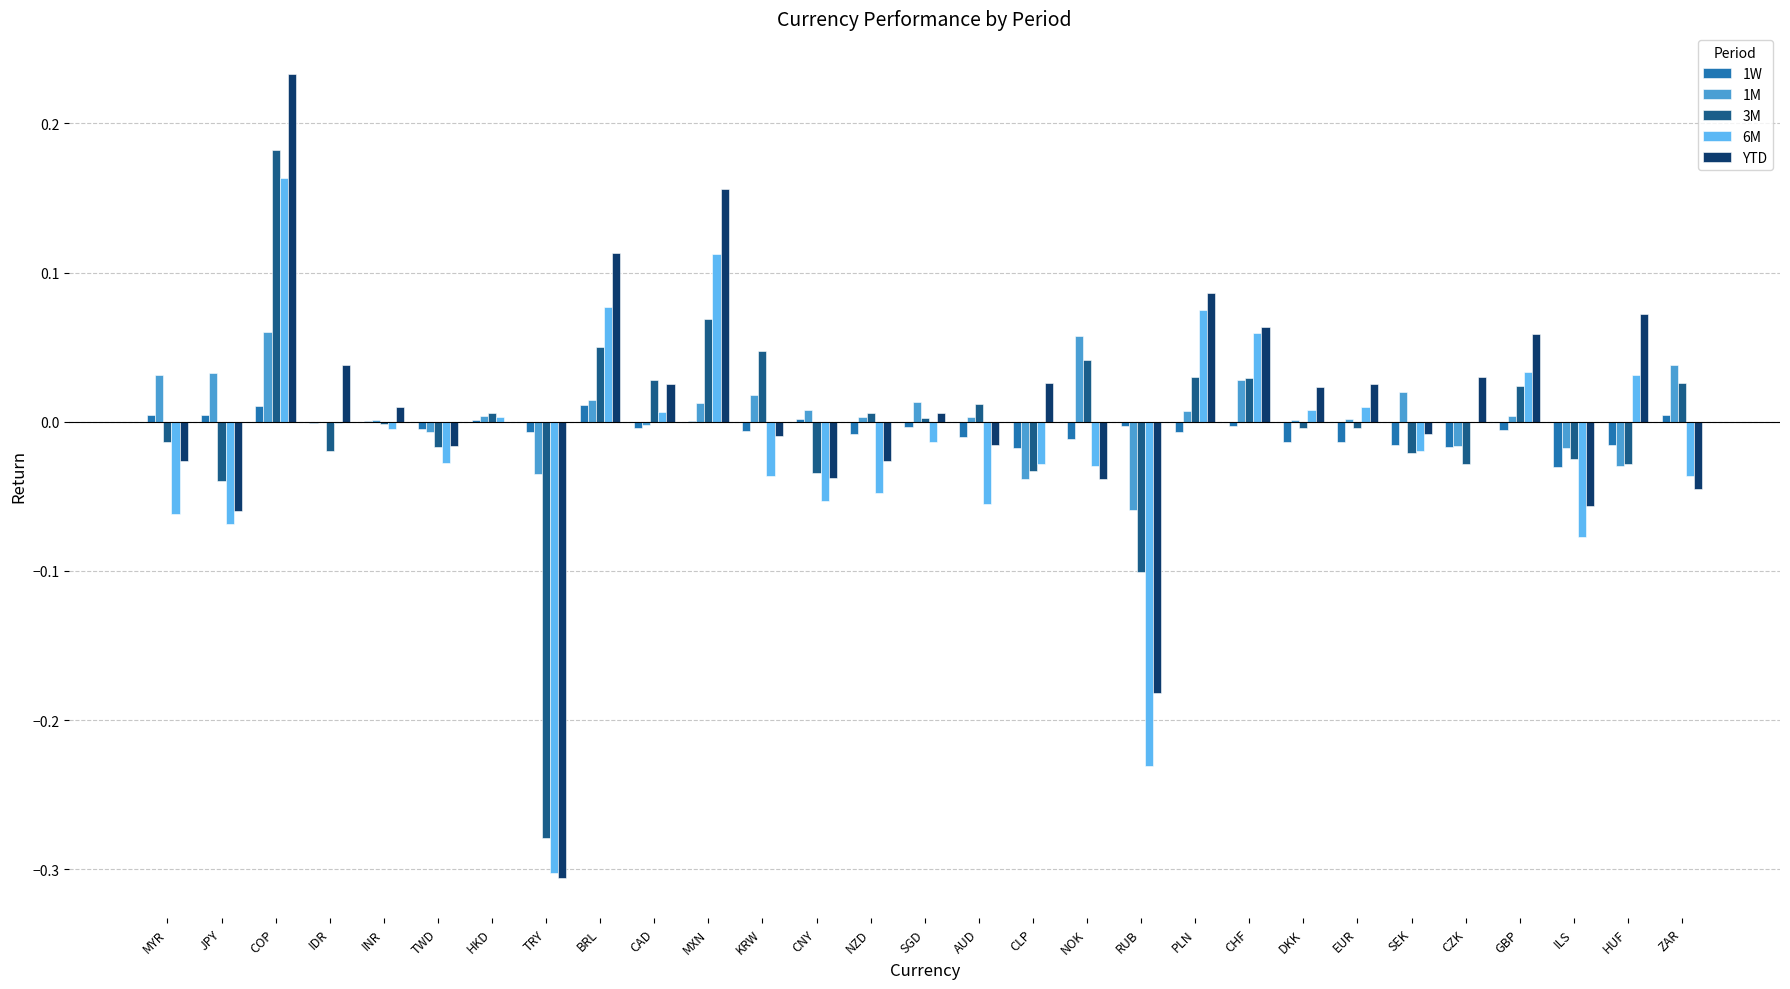

Is it true that 6M equals -0.1 at CNY?

True